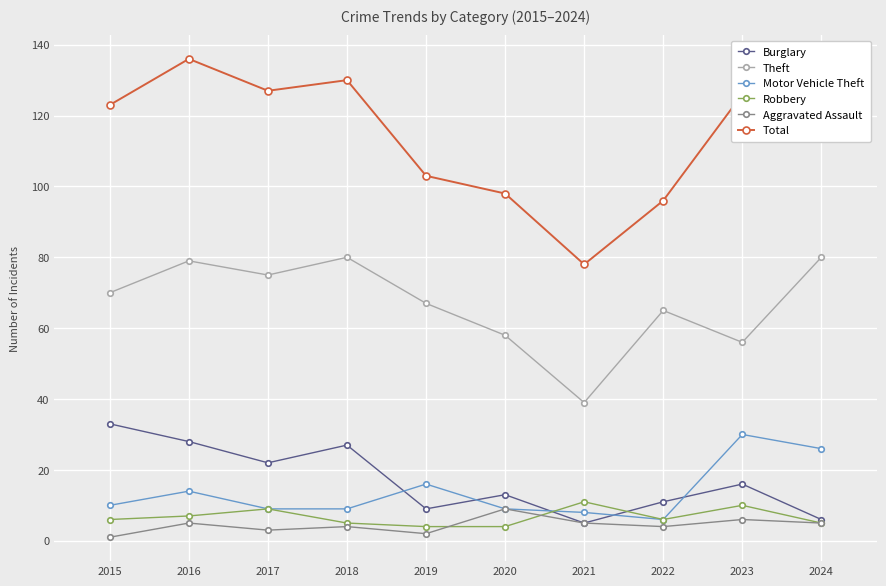

Rank the series by their maximum value, from highest to lowest.

Total, Theft, Burglary, Motor Vehicle Theft, Robbery, Aggravated Assault